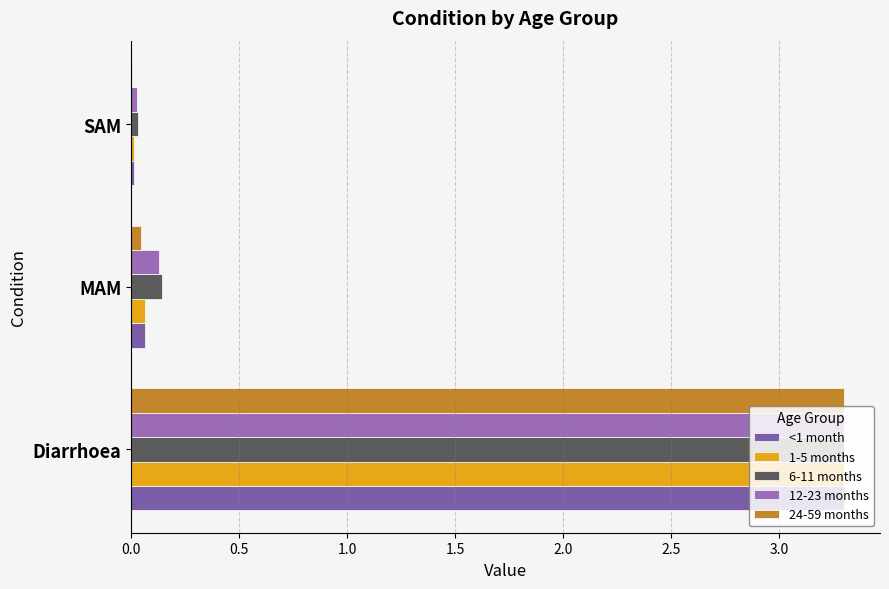

What is the maximum value for 12-23 months?

3.3